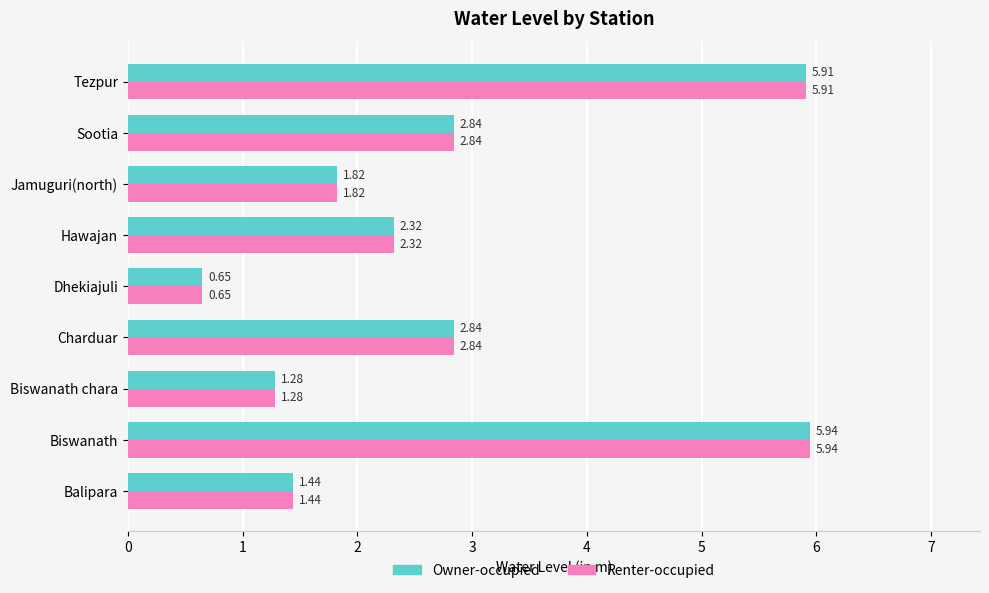

At which category is the sum across all series the highest?

Biswanath